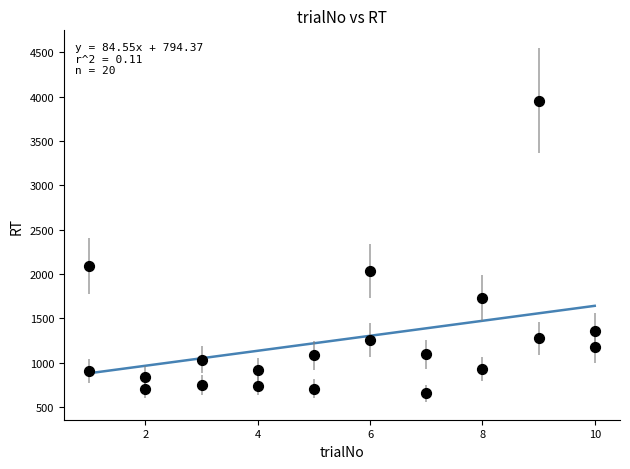

What Y value in the scatter plot is closest to 2304?

2088